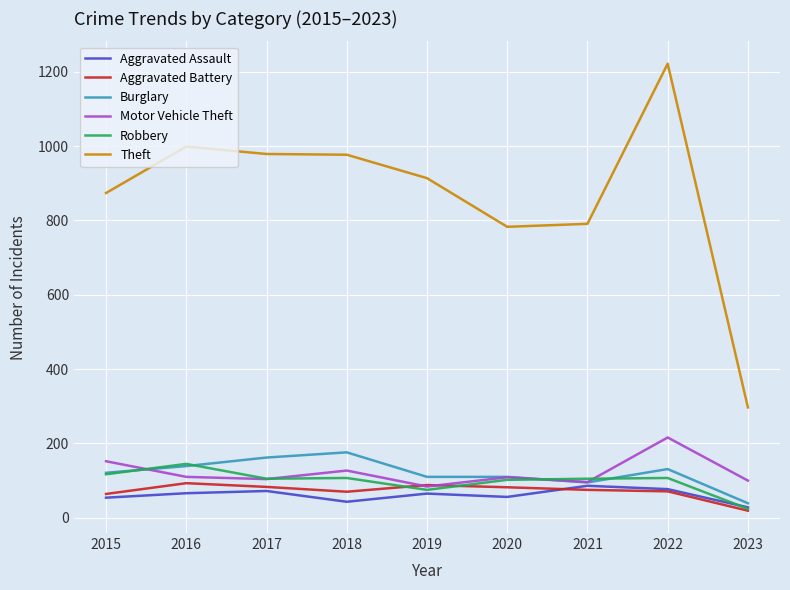

Does the chart display data point markers on the line(s)?

No